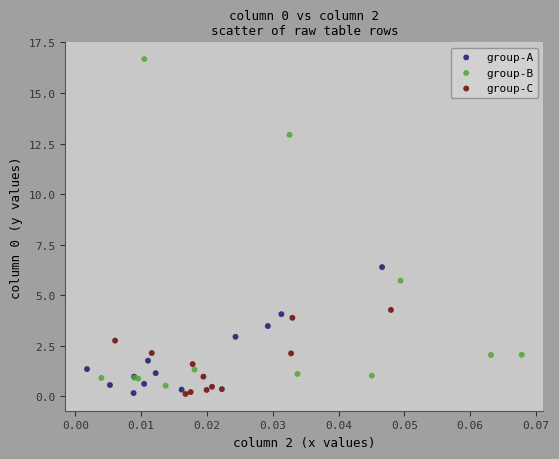

Which series contains the highest Y value?

group-B